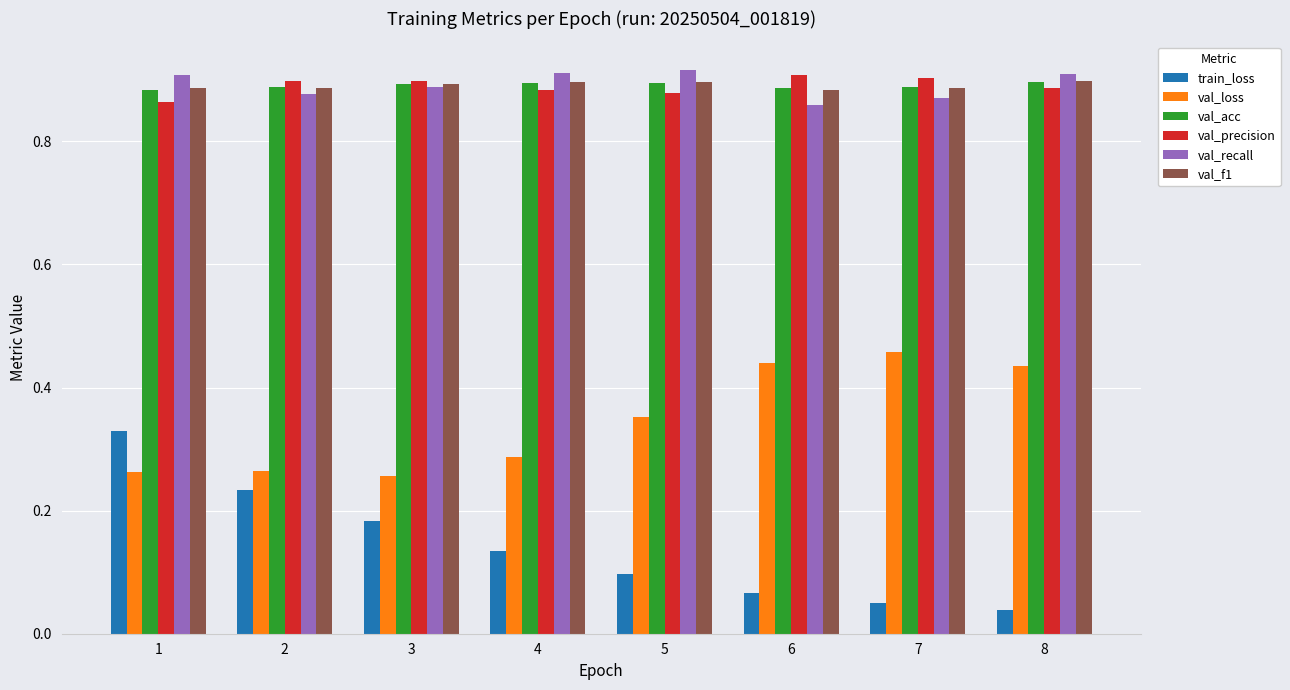

Are the bars grouped side by side (vs. stacked)?

Yes